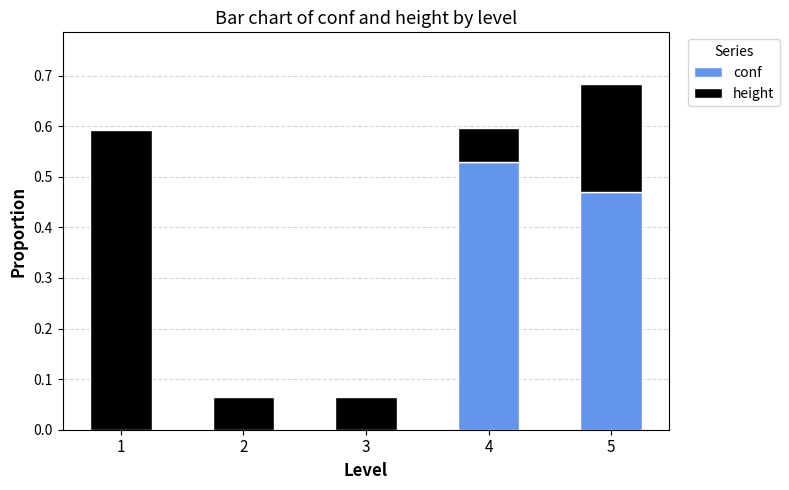

The conf series shows 0.8 at 5. True or false?

False